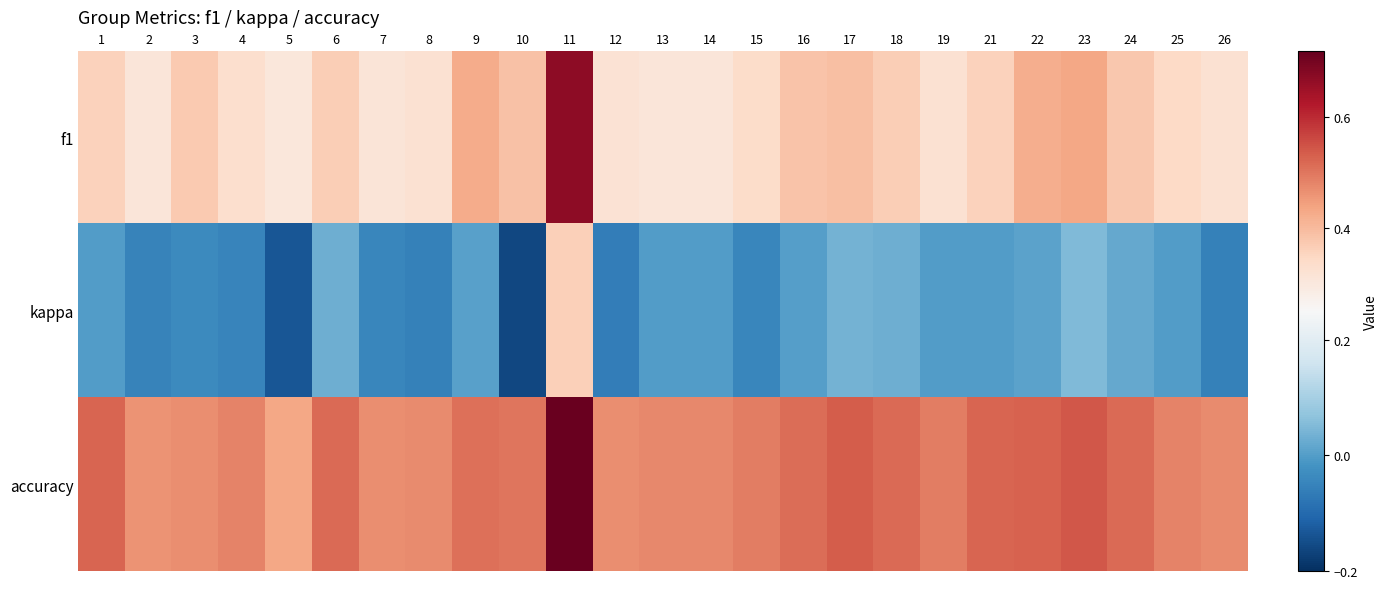

What is the total value across all series at 25?

0.8